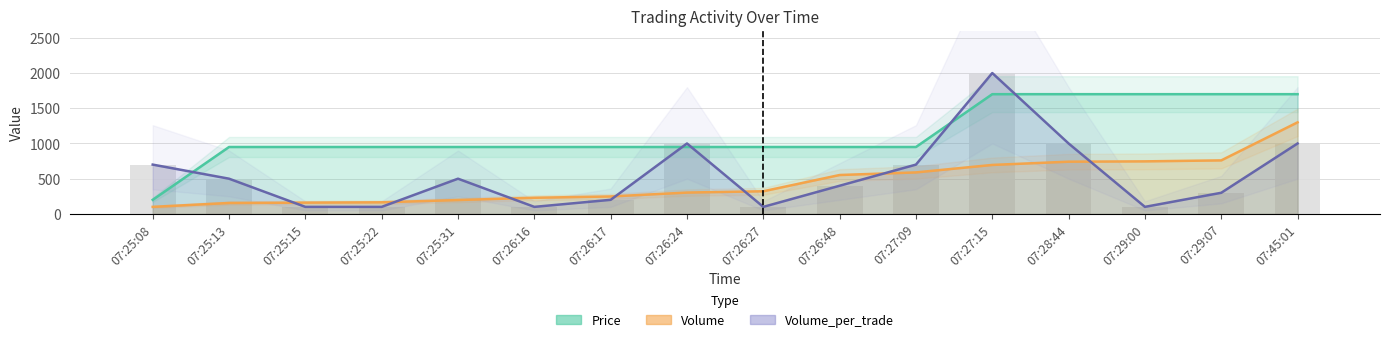

List the series in order of their peak value, highest first.

Volume_per_trade, Price, Volume